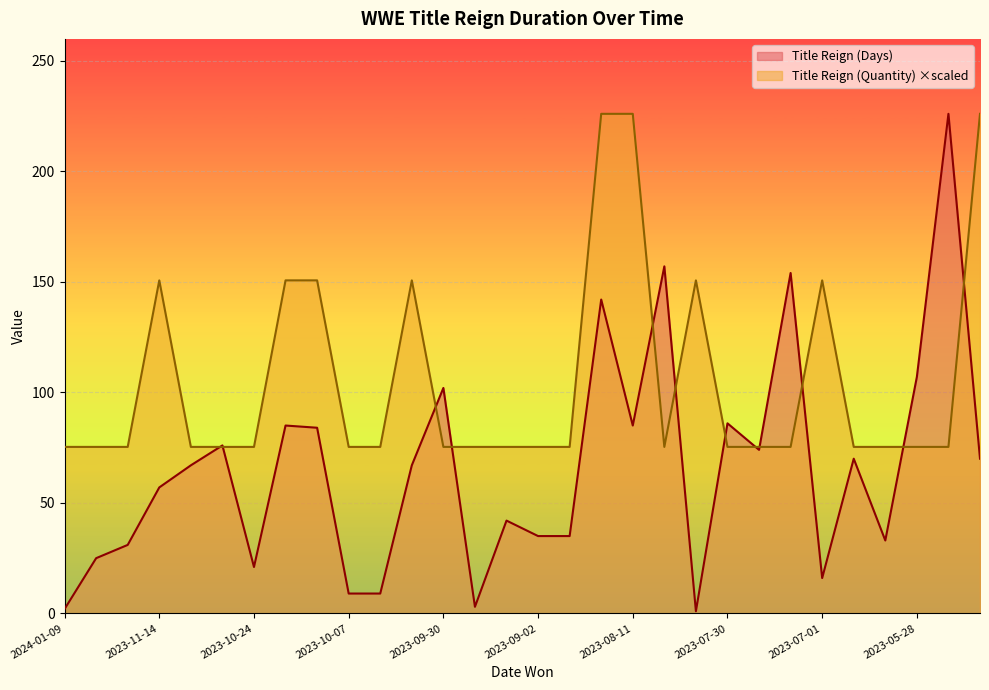

Rank the series by their average value, from highest to lowest.

Title Reign (Quantity) ×scaled, Title Reign (Days)